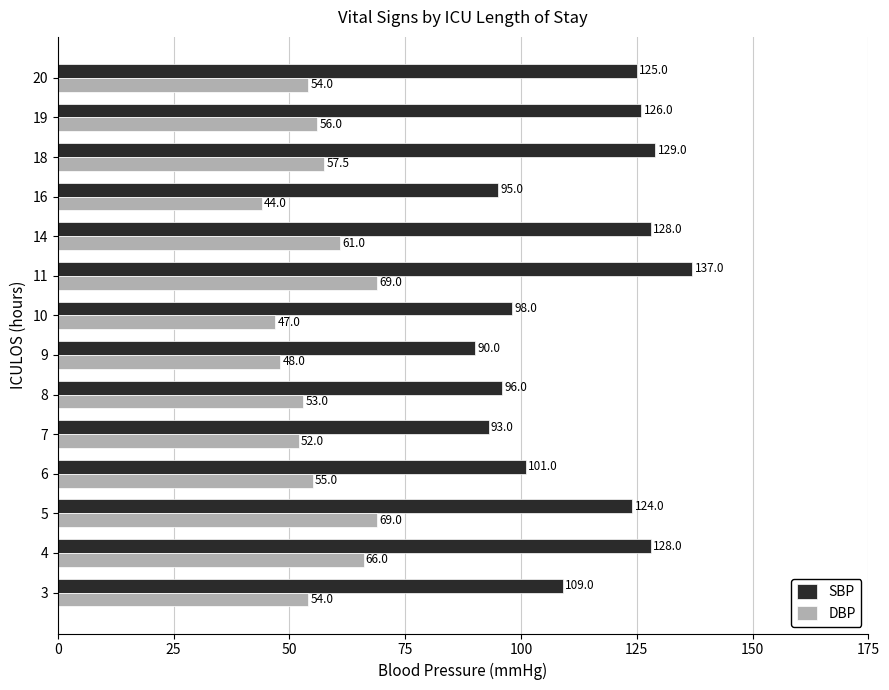

Is the value of DBP at 6 greater than the value of SBP at 11?

No